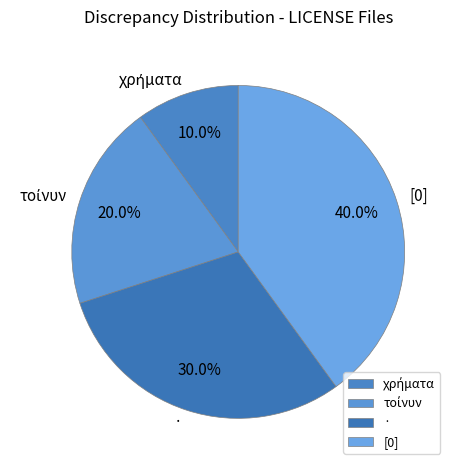

How many segments does this pie chart have?

4